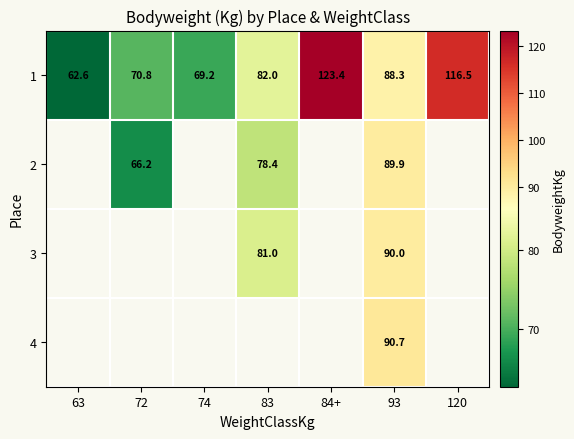

The 1 series shows 70.8 at 72. True or false?

True